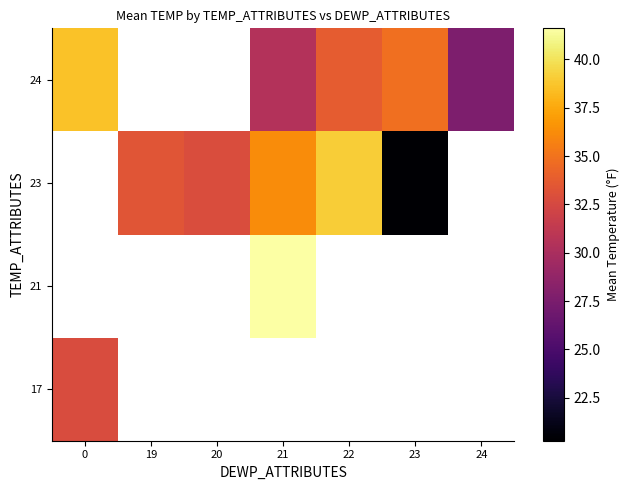

List the series in order of their peak value, highest first.

17, 21, 23, 24